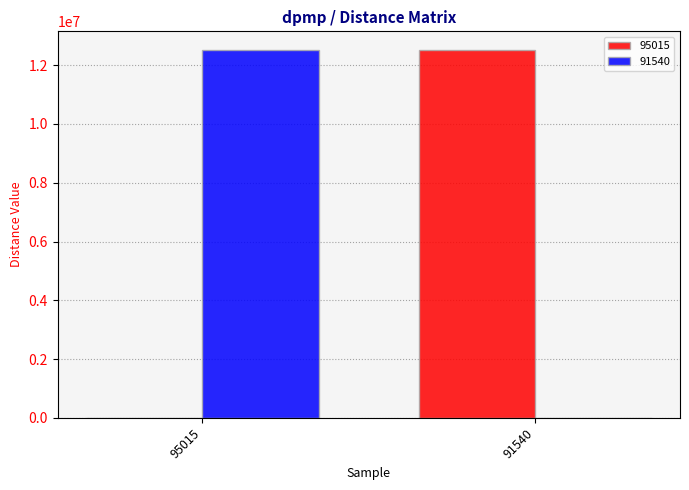

Reading left to right, list all the values displayed in this chart.

95015: 95015=0.0	91540=12524182.8
91540: 95015=12522947.5	91540=0.0